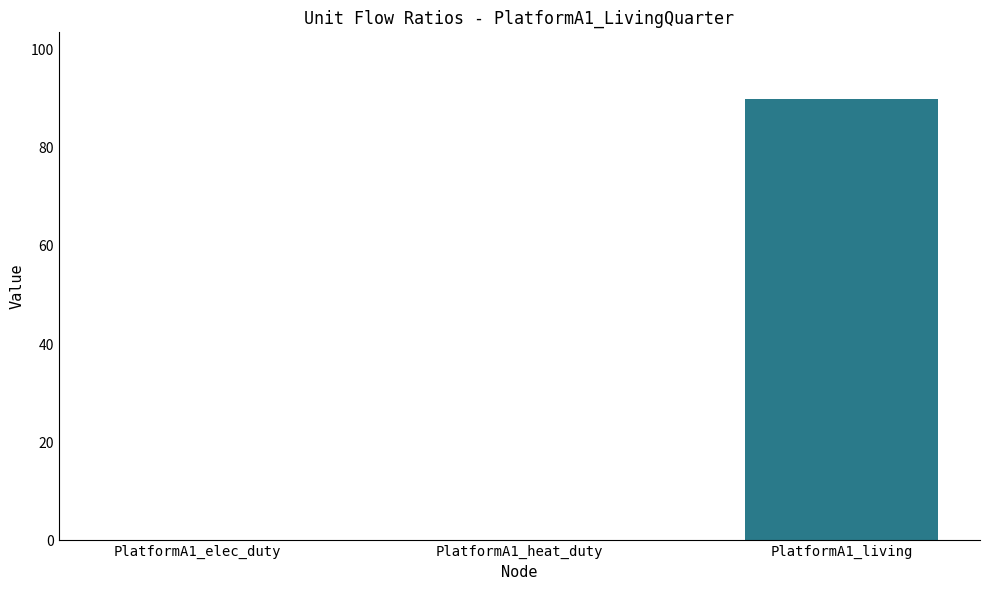

Does the chart contain stacked bars?

No